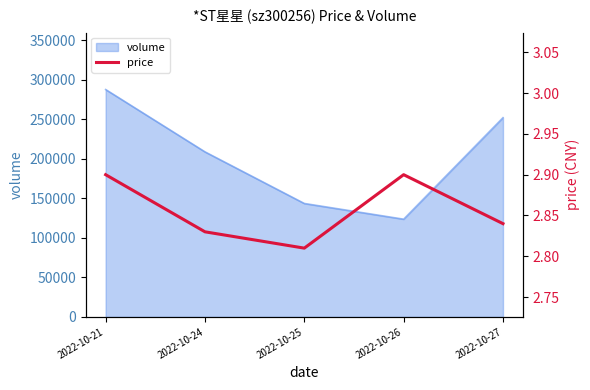

How many lines are shown in the chart?

1